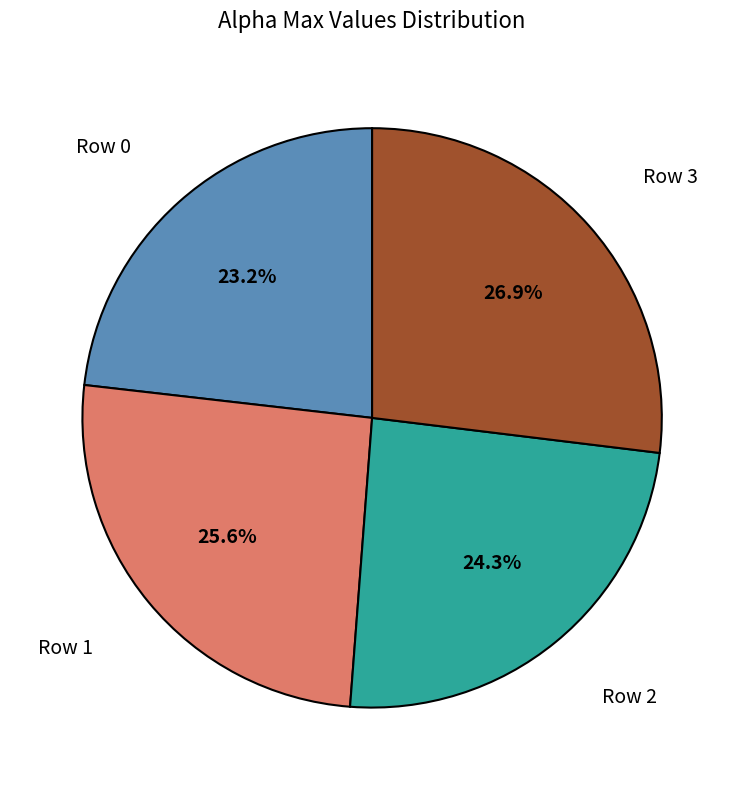

Does any single category account for the majority?

No